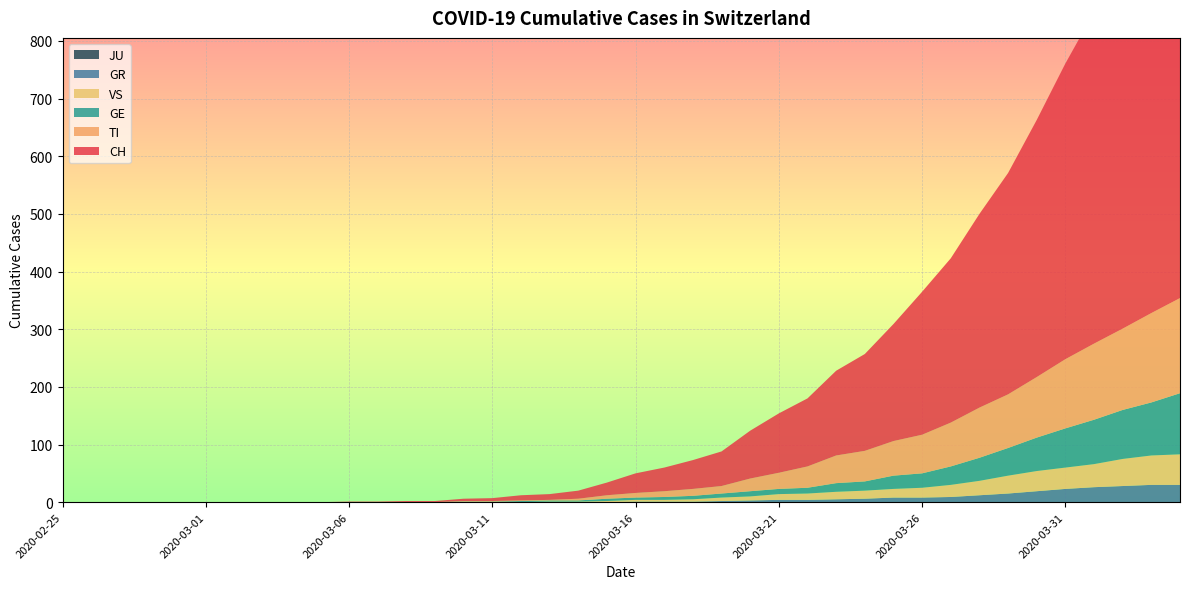

Reading left to right, extract all data points from this chart.

CH: 0=0	1=0	2=0	3=0	4=0	5=0	6=0	7=0	8=0	9=0	10=1	11=1	12=2	13=2	14=4	15=5	16=9	17=10	18=14	19=22	20=34	21=41	22=50	23=60	24=83	25=103	26=118	27=147	28=168	29=203	30=248	31=285	32=336	33=384	34=446	35=513	36=575	37=639	38=700	39=767
TI: 0=0	1=0	2=0	3=0	4=0	5=0	6=0	7=0	8=0	9=0	10=0	11=0	12=0	13=0	14=1	15=1	16=1	17=1	18=3	19=6	20=8	21=10	22=12	23=13	24=22	25=28	26=37	27=48	28=53	29=60	30=67	31=76	32=87	33=93	34=105	35=120	36=132	37=141	38=155	39=165
GE: 0=0	1=0	2=0	3=0	4=0	5=0	6=0	7=0	8=0	9=0	10=0	11=0	12=0	13=0	14=1	15=1	16=2	17=2	18=2	19=4	20=4	21=5	22=6	23=7	24=9	25=9	26=10	27=15	28=16	29=23	30=25	31=32	32=40	33=48	34=58	35=68	36=77	37=85	38=92	39=106
GR: 0=0	1=0	2=0	3=0	4=0	5=0	6=0	7=0	8=0	9=0	10=0	11=0	12=0	13=0	14=0	15=0	16=0	17=0	18=0	19=0	20=1	21=1	22=1	23=2	24=3	25=4	26=4	27=5	28=6	29=8	30=8	31=9	32=12	33=15	34=19	35=23	36=26	37=28	38=30	39=30
VS: 0=0	1=0	2=0	3=0	4=0	5=0	6=0	7=0	8=0	9=0	10=0	11=0	12=0	13=0	14=0	15=0	16=0	17=1	18=1	19=2	20=3	21=3	22=4	23=6	24=7	25=10	26=11	27=13	28=14	29=15	30=17	31=21	32=25	33=31	34=35	35=37	36=40	37=47	38=51	39=53
JU: 0=0	1=0	2=0	3=0	4=0	5=0	6=0	7=0	8=0	9=0	10=0	11=0	12=0	13=0	14=0	15=0	16=0	17=0	18=0	19=0	20=0	21=0	22=0	23=0	24=0	25=0	26=0	27=0	28=0	29=0	30=0	31=0	32=0	33=0	34=0	35=0	36=0	37=0	38=0	39=0